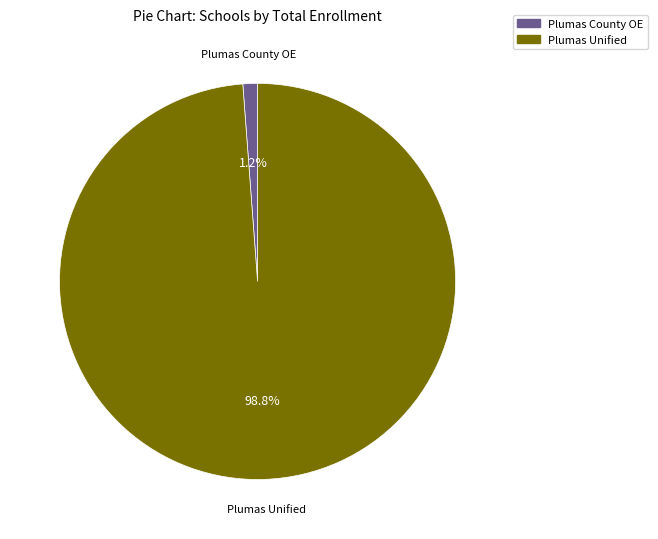

How many segments does this pie chart have?

2